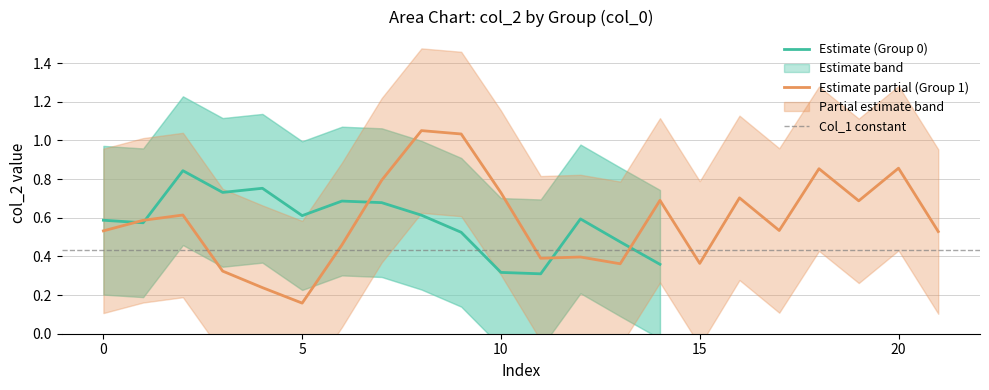

What is the value of the mid_col2 point at the 1st from the left?

0.4